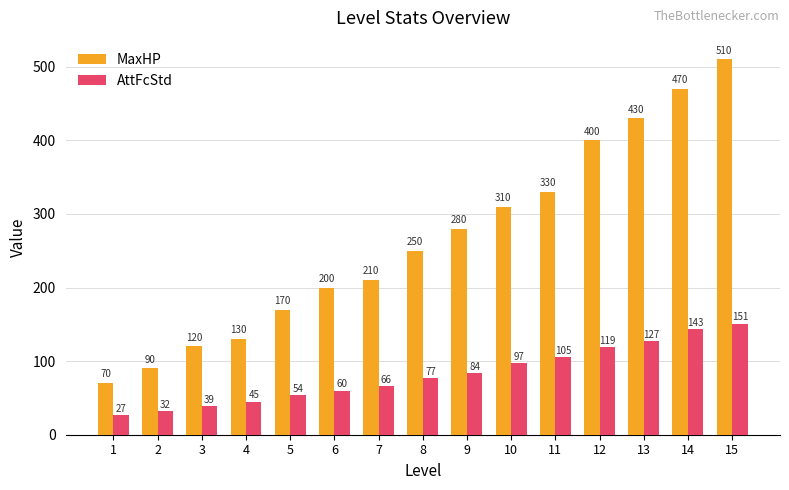

How many data points does each series have?

15